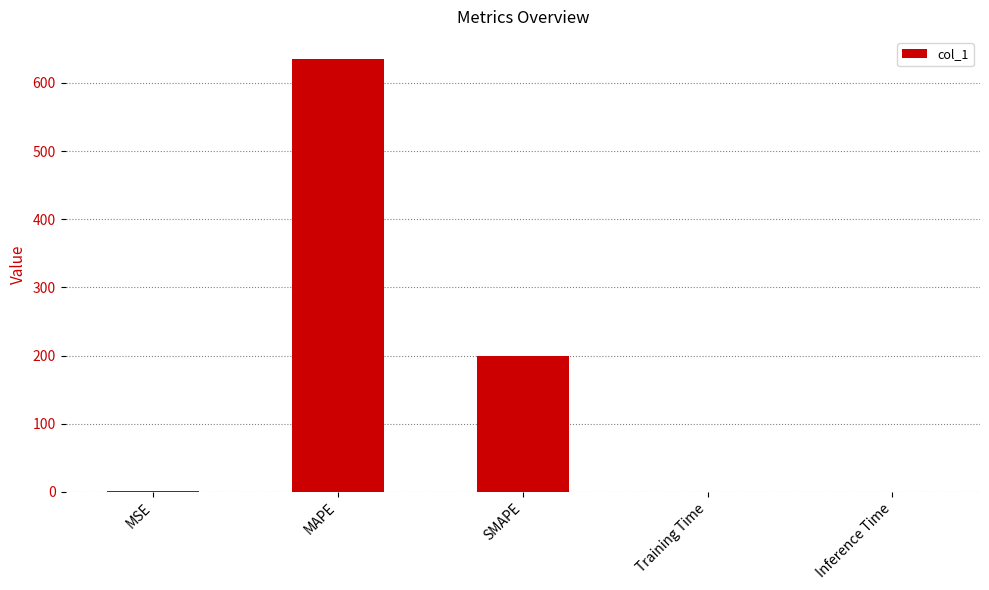

Is it true that the value at Training Time is 0.0?

True